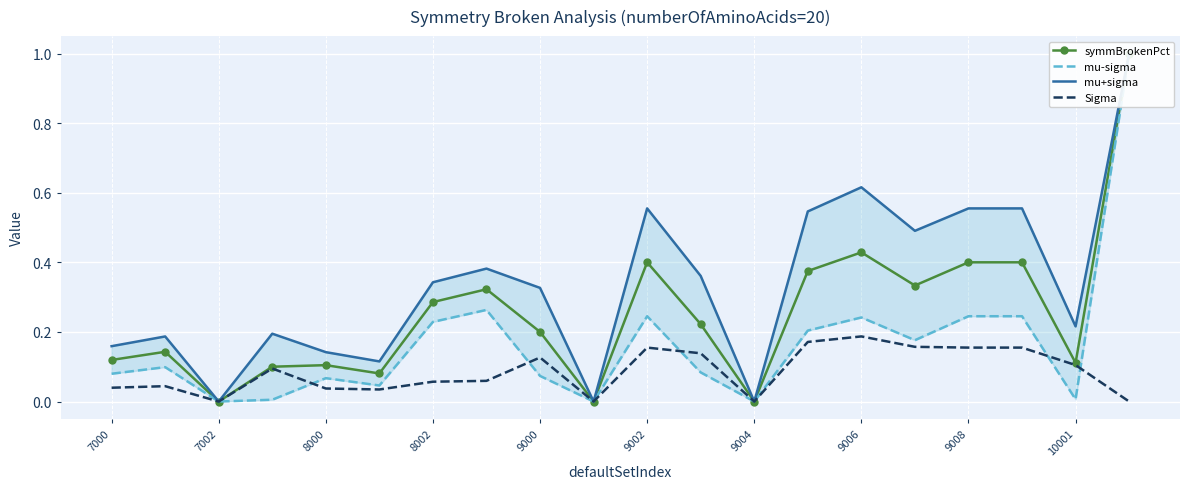

Between 8002 and 13, which series saw the biggest shift?

mu+sigma